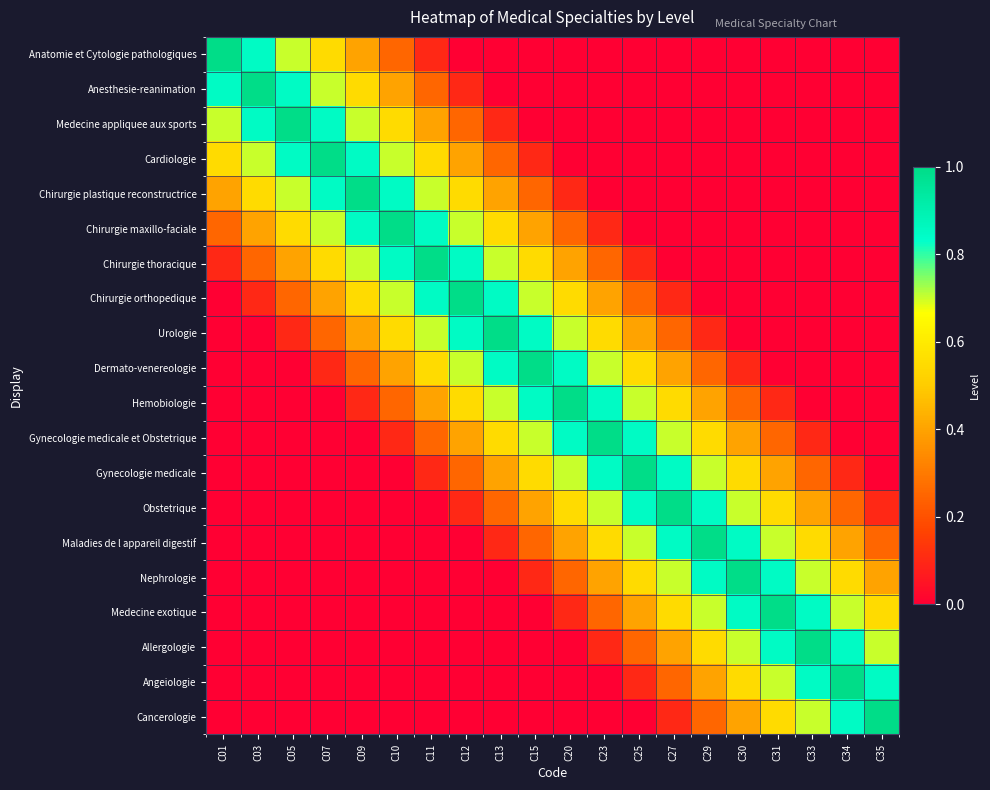

Rank the series at C27 from lowest to highest value.

Anatomie et Cytologie pathologiques, Anesthesie-reanimation, Medecine appliquee aux sports, Cardiologie, Chirurgie plastique reconstructrice, Chirurgie maxillo-faciale, Chirurgie thoracique, Chirurgie orthopedique, Cancerologie, Urologie, Angeiologie, Dermato-venereologie, Allergologie, Hemobiologie, Medecine exotique, Gynecologie medicale et Obstetrique, Nephrologie, Gynecologie medicale, Maladies de l appareil digestif, Obstetrique